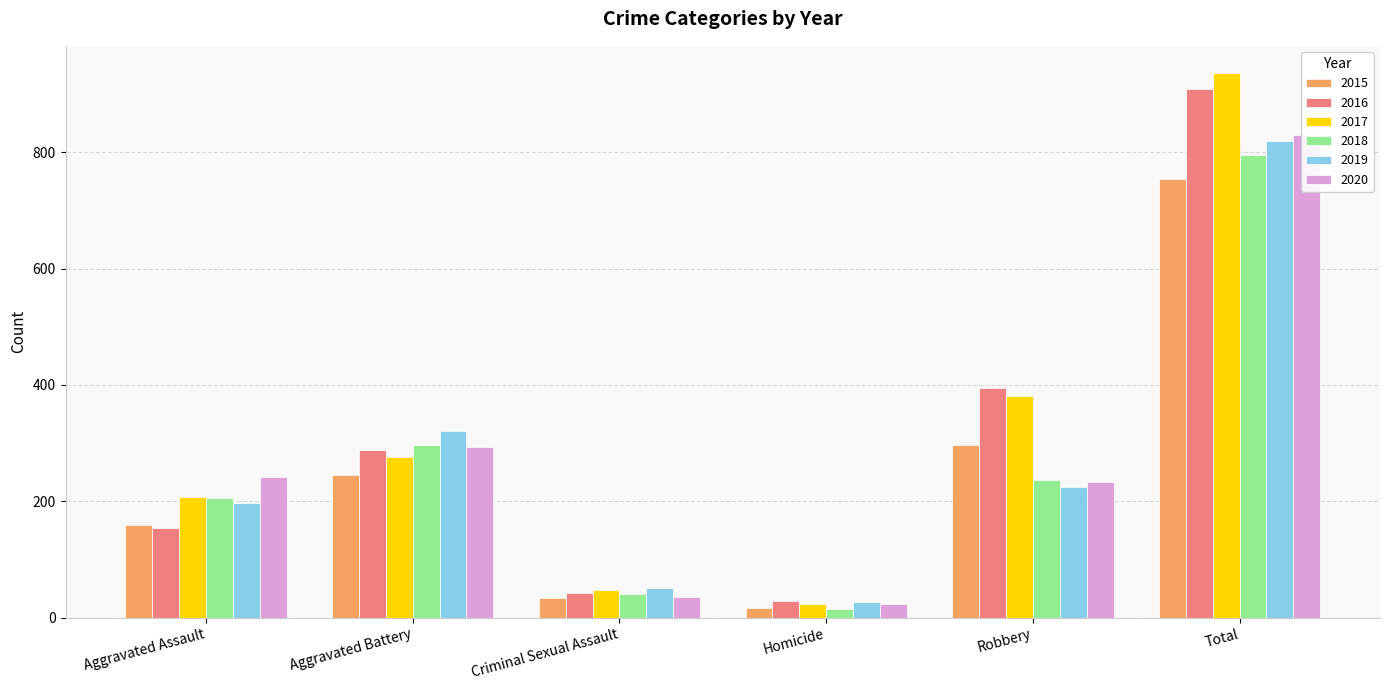

Which series has the largest range (max minus min)?

2017